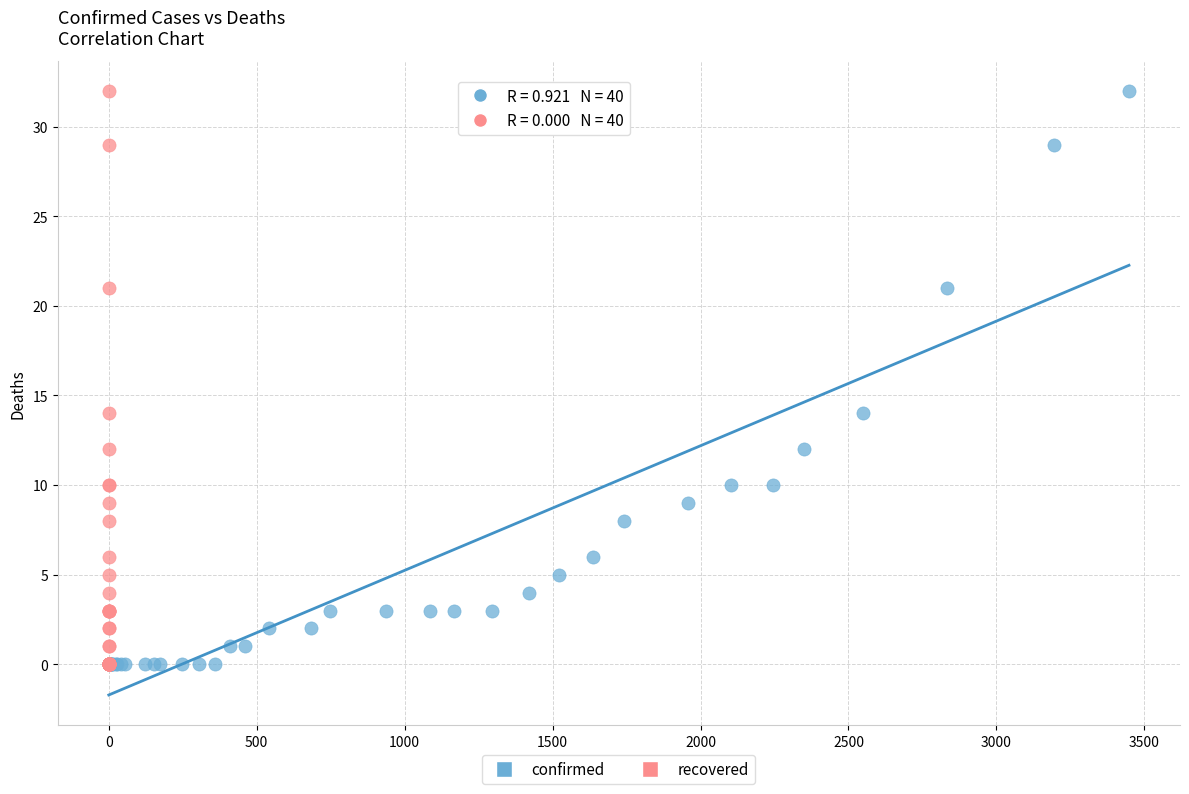

What are all the series names shown in the legend?

confirmed, recovered